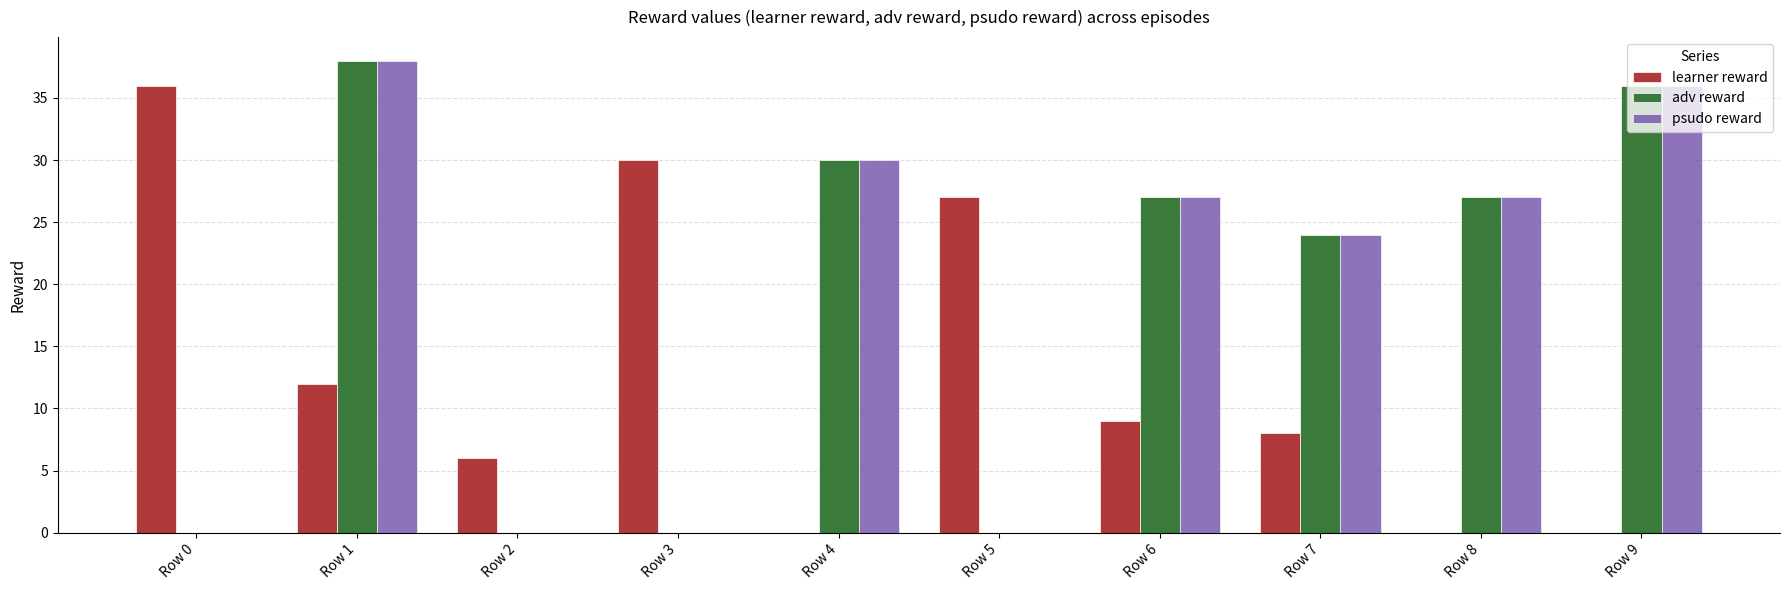

At which category is the sum across all series the highest?

Row 1